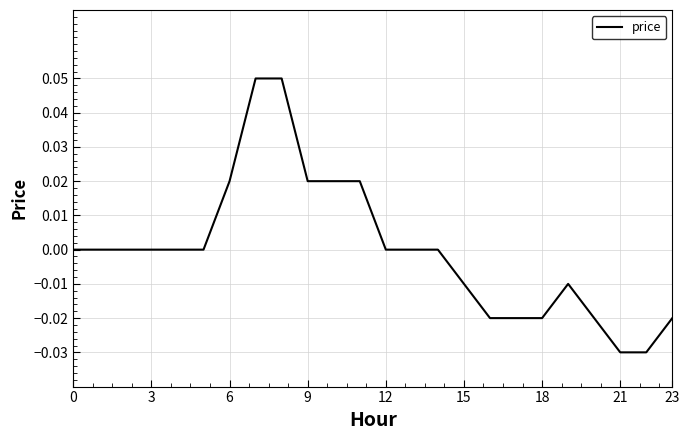

Does the chart display data point markers on the line(s)?

No